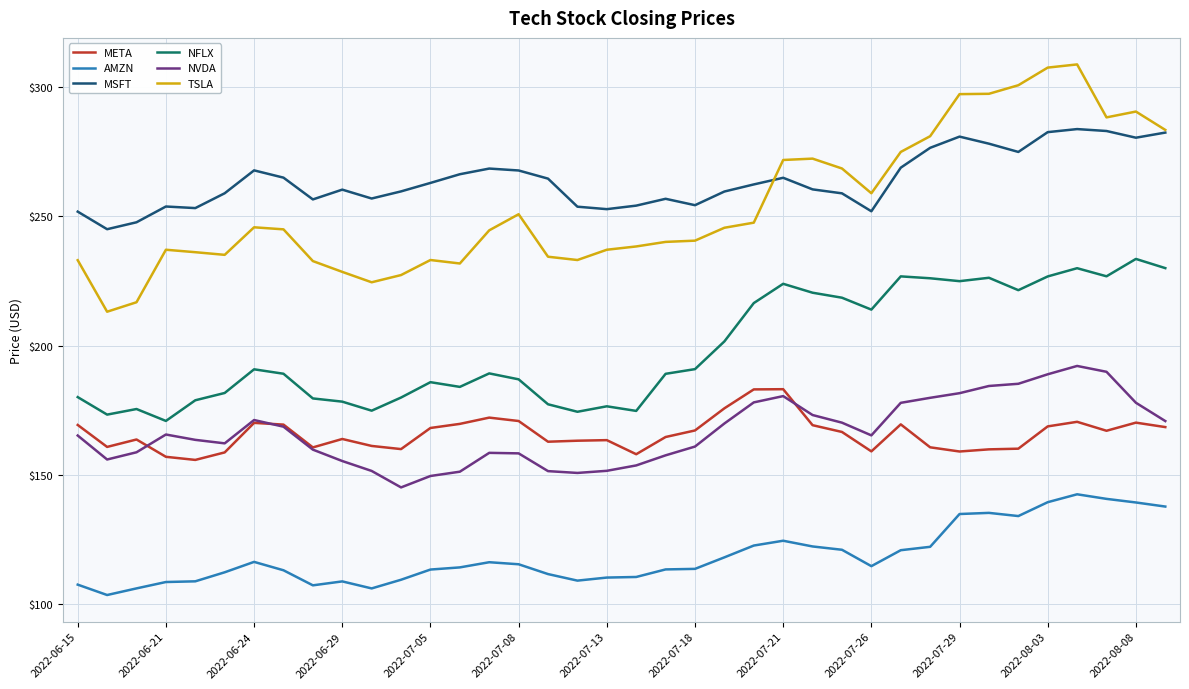

What is the minimum value for AMZN?

103.7